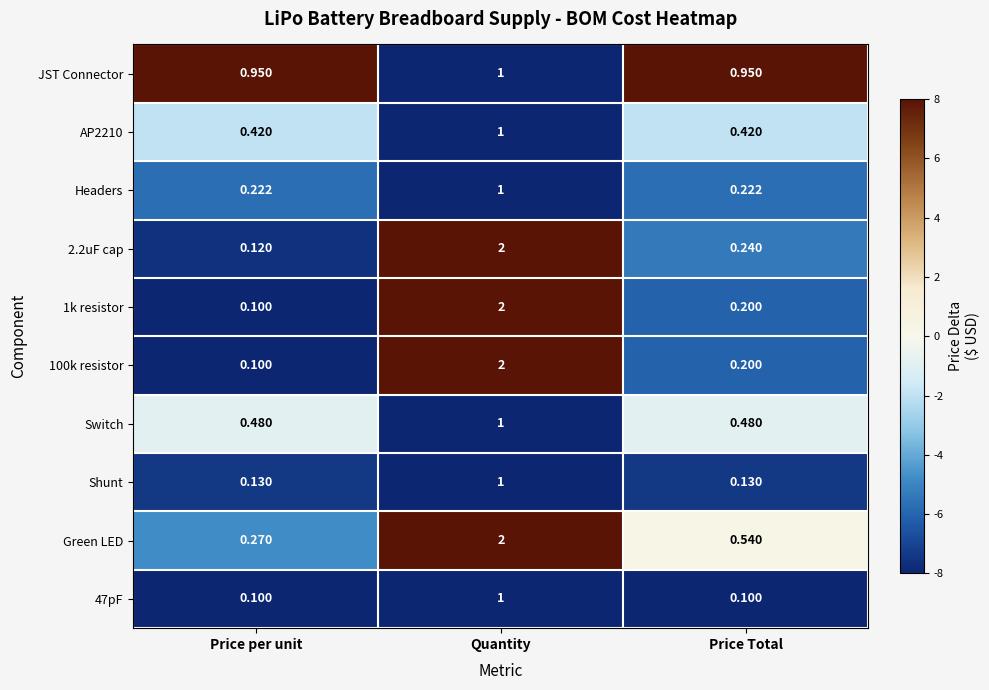

What is the total value across all series at Quantity?

14.0